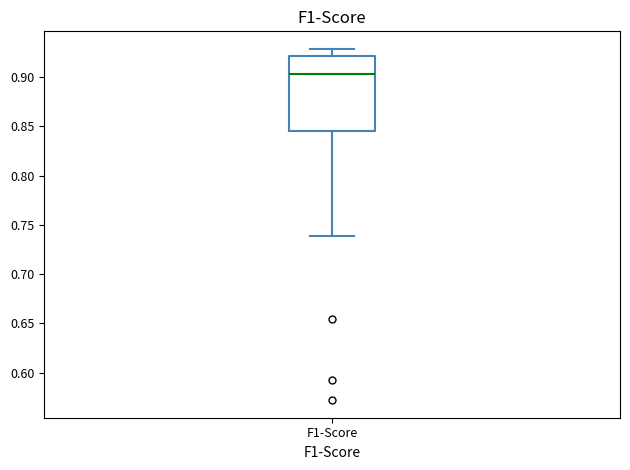

Read this box plot against the y-axis: the position of the median line, the range covered by the box, and the ends of both whiskers. The values are not printed on the chart, so give them approximately, as read against the axis.

median 0.905, box 0.845 to 0.920, whiskers 0.740 to 0.930